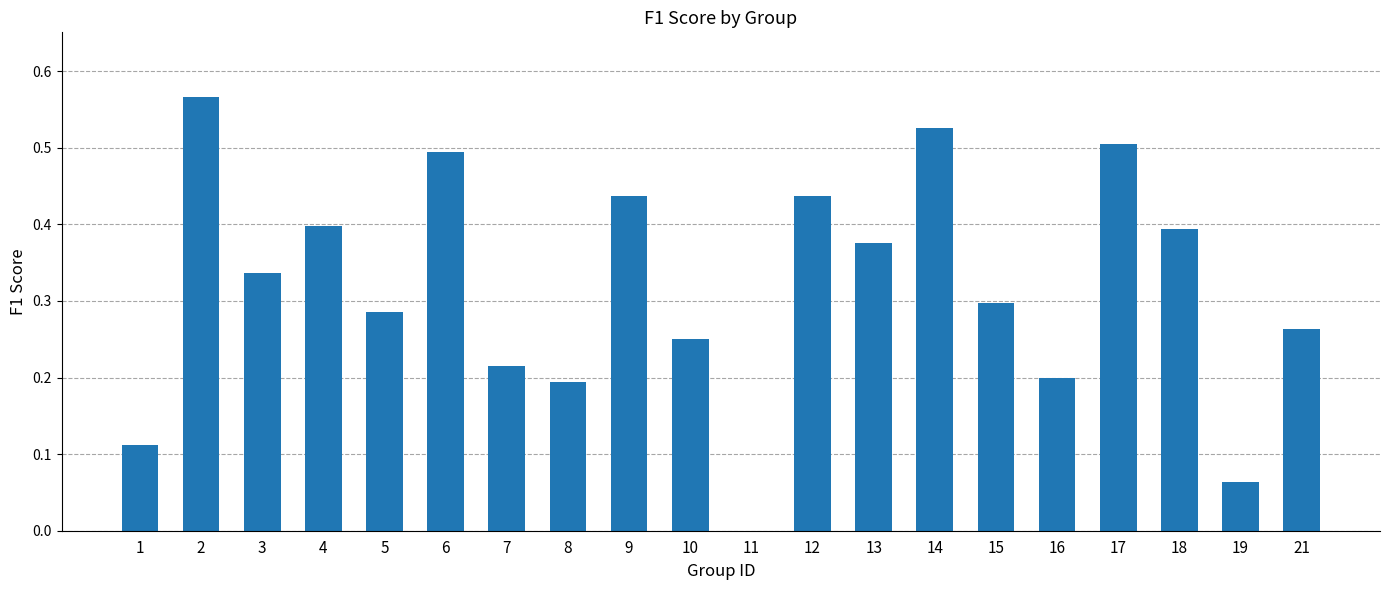

Where is the data nearest to the value 0?

11